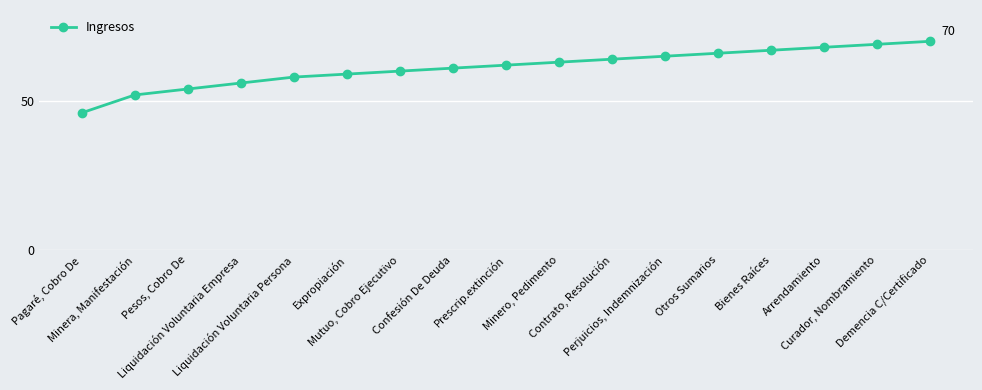

What is the greatest value displayed?

70